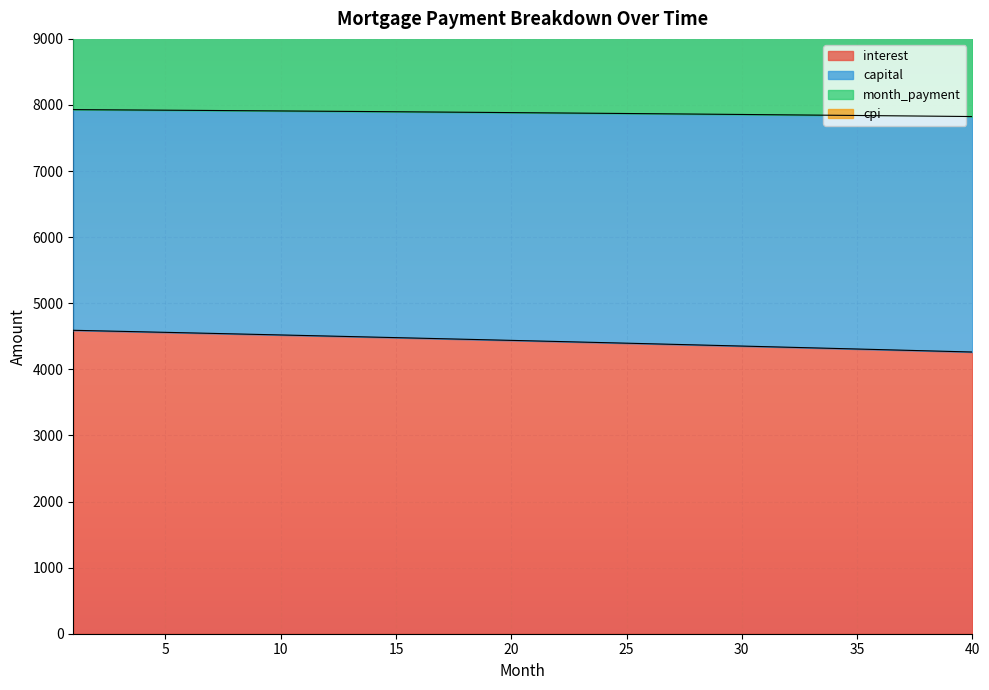

How many categories are shown in the chart?

40